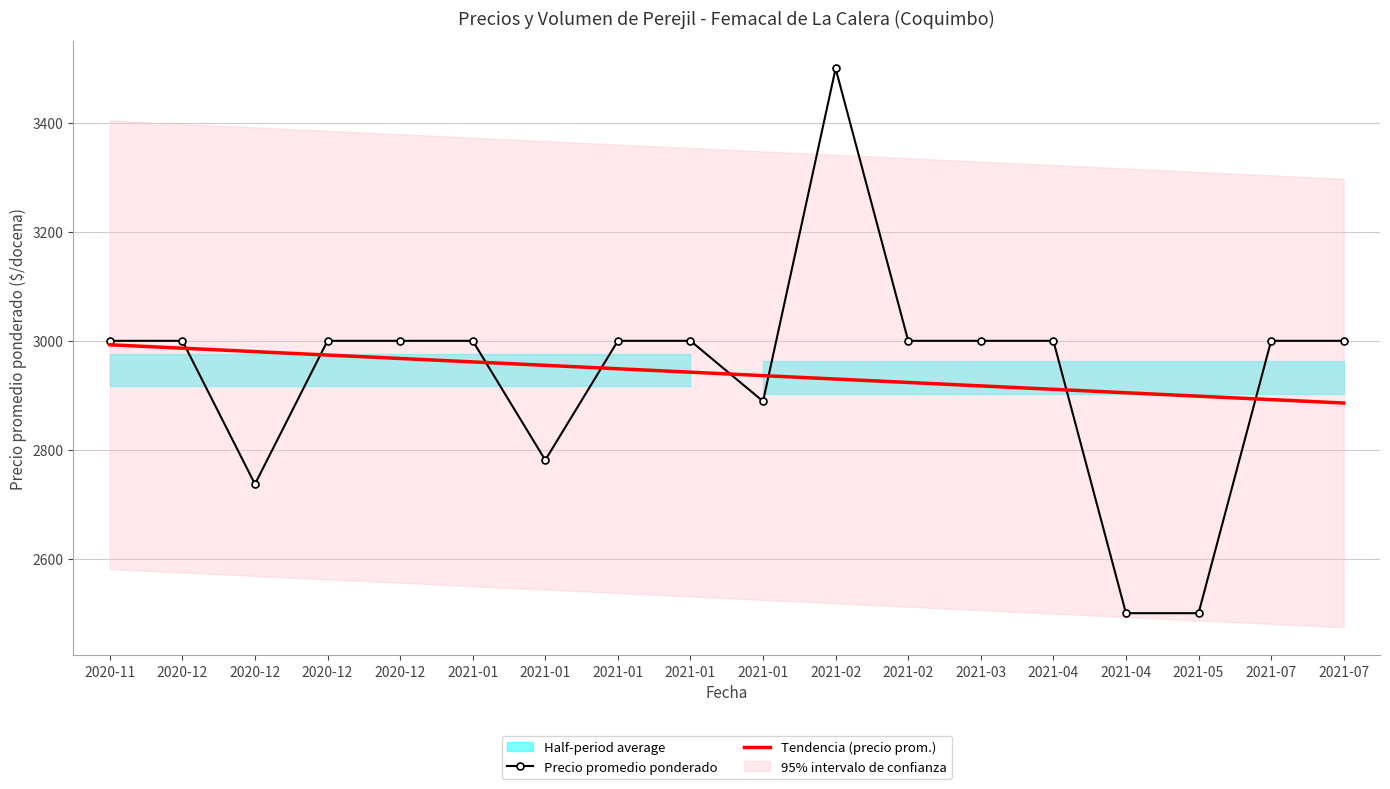

What is the average value of the Precio promedio ponderado series?

2939.3